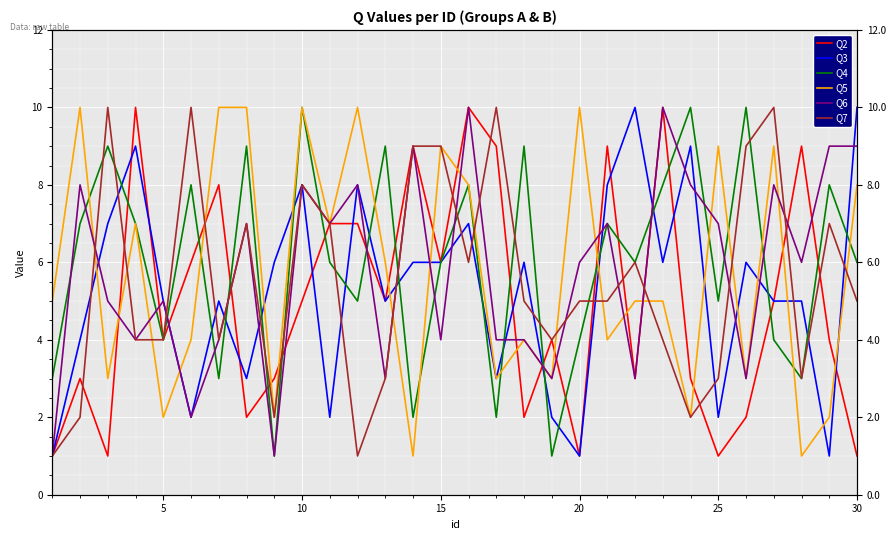

How many interior local valleys does the Q2 series have?

9